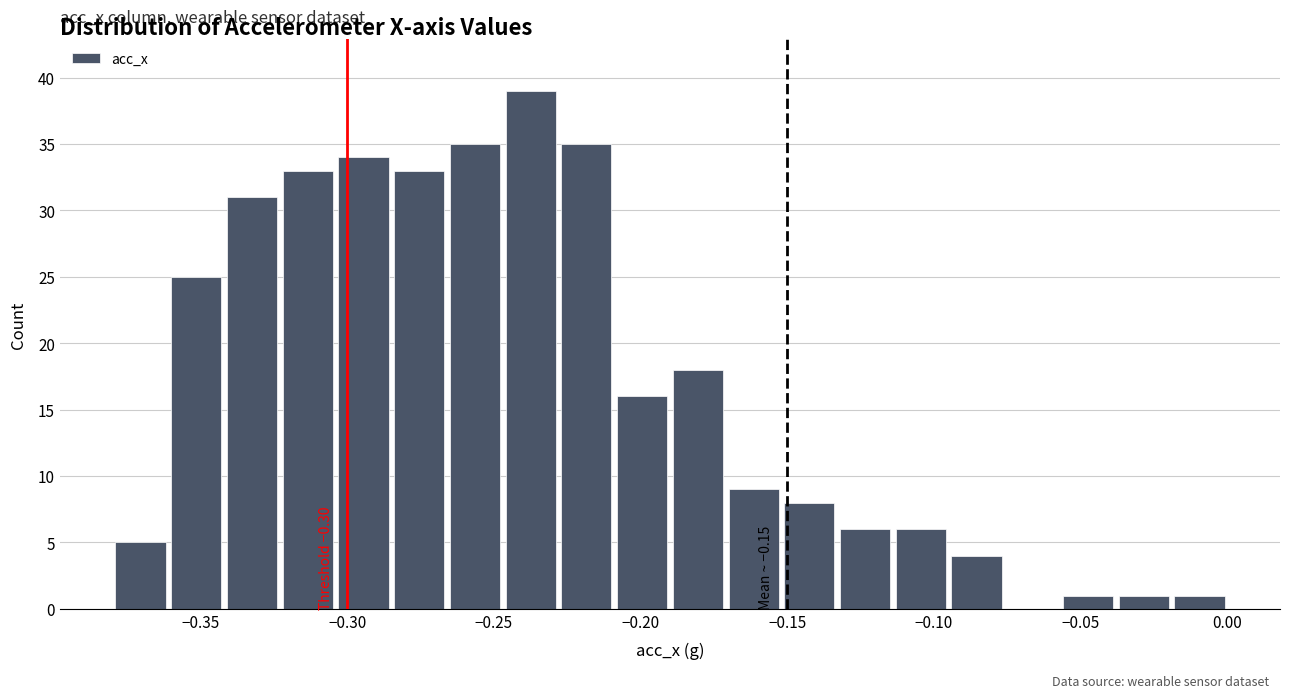

Around what value on the x-axis is the tallest bar? Give the approximate position of its centre, as read against the axis.

-0.235